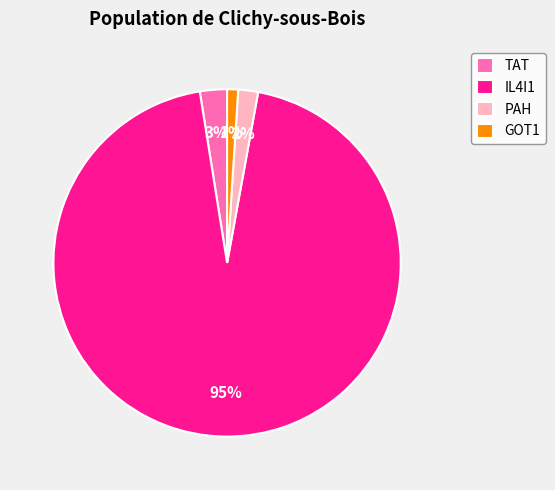

Count the number of slices in the pie.

4